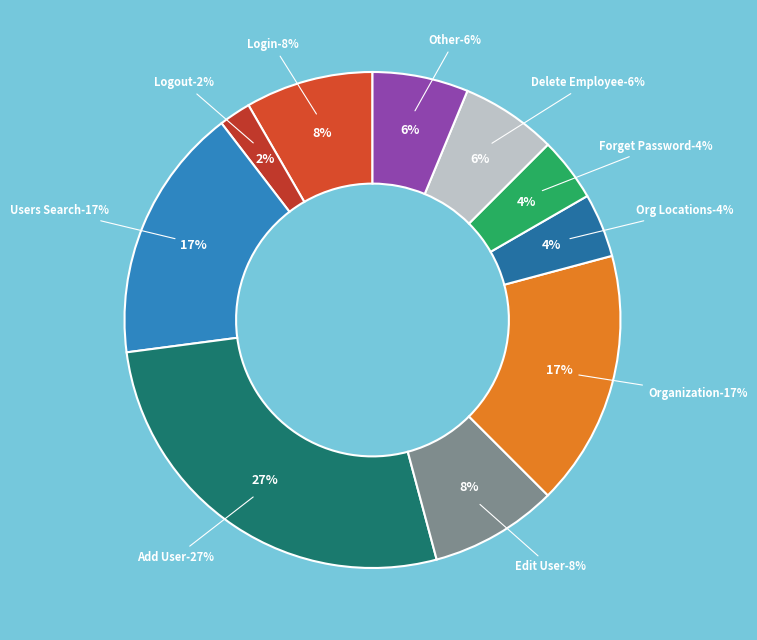

Does any single category account for the majority?

No